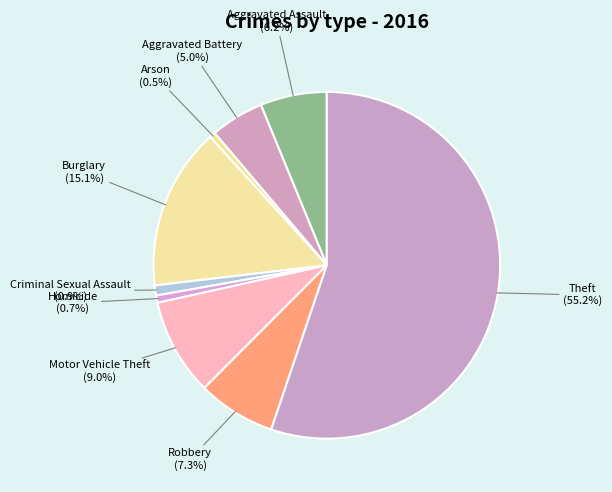

Approximately how many times larger is the value at Criminal Sexual Assault compared to Homicide?

1.4